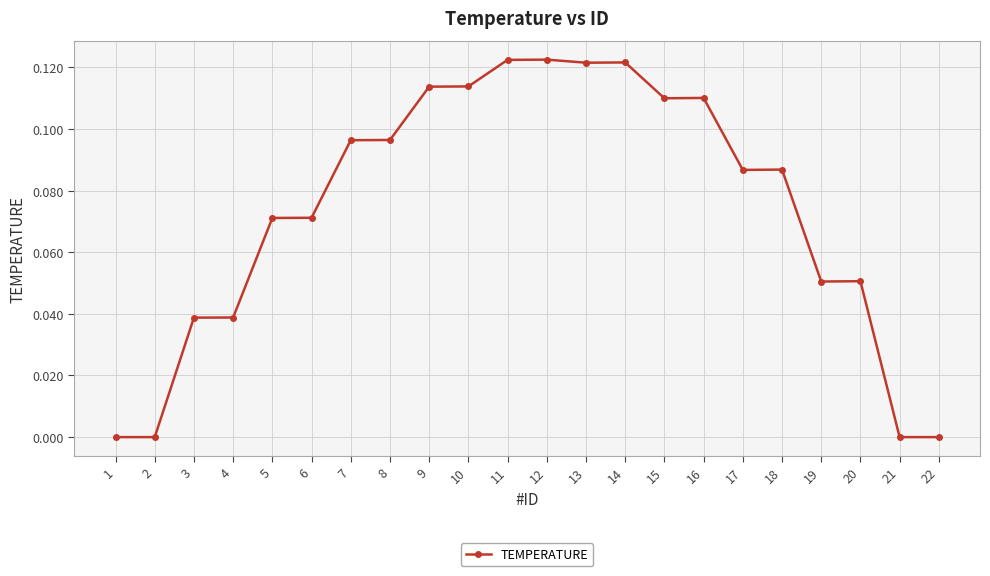

Count the values in the range 0 to 1.

22